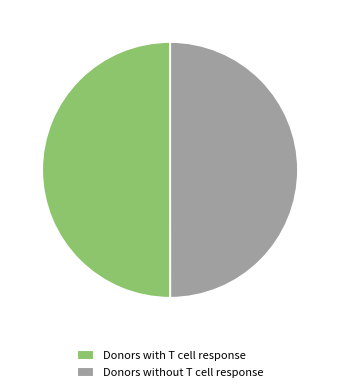

Approximately how many times larger is the value at Donors without T cell response compared to Donors with T cell response?

1.0